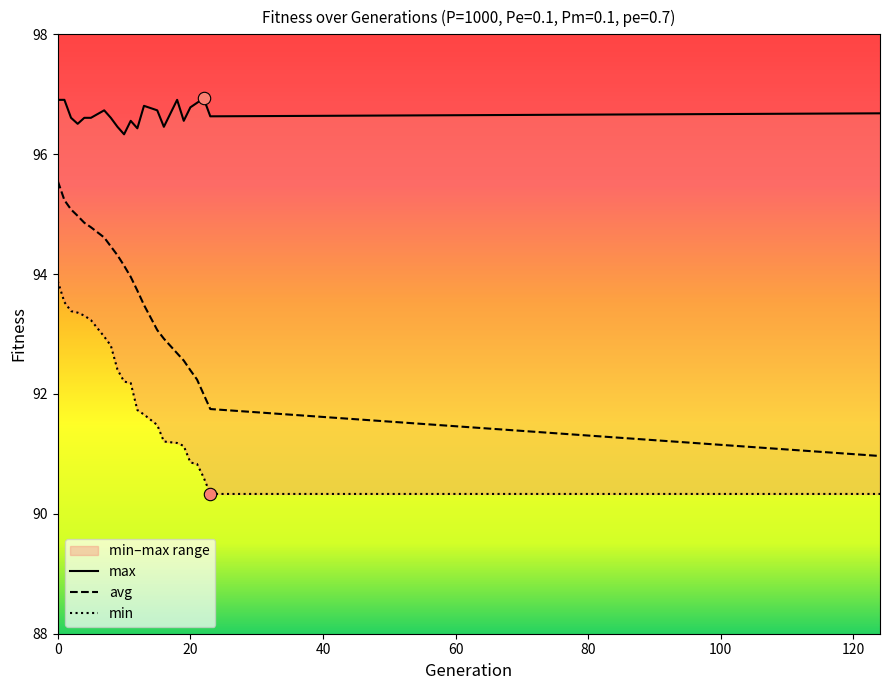

Which series reaches the minimum Y coordinate?

min